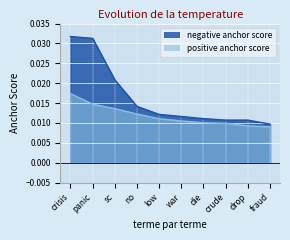

List the labels in order of positive anchor score value, largest first.

crisis, panic, sc, no, low, war, die, crude, drop, fraud